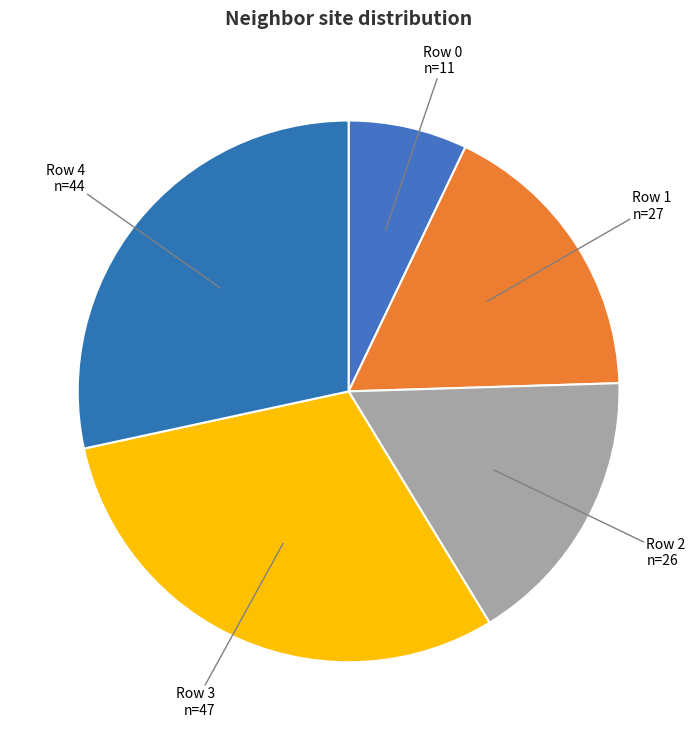

Does any single category account for the majority?

No